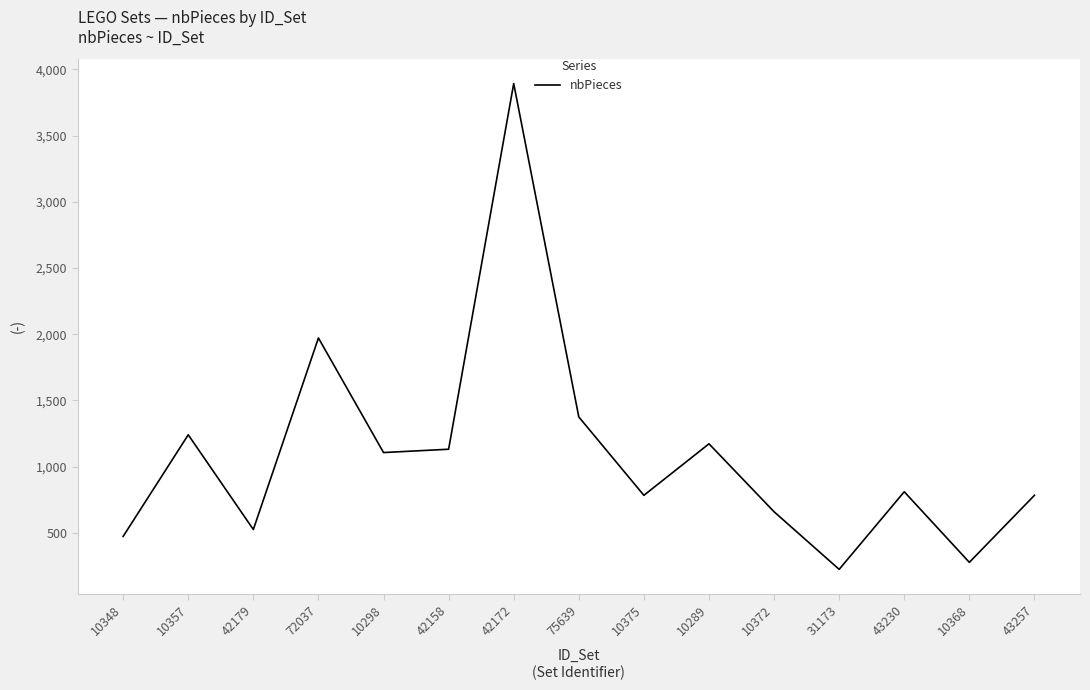

What is the smallest value displayed?

225